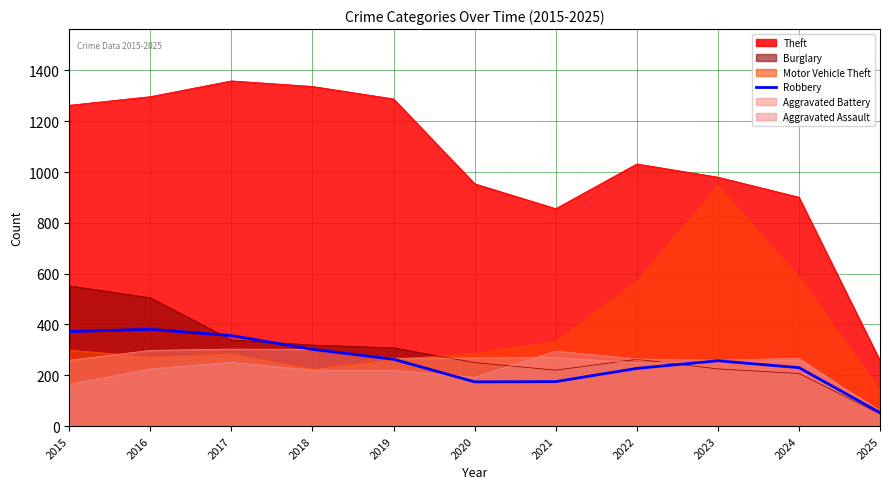

The Motor Vehicle Theft series shows 332 at 2021. True or false?

True